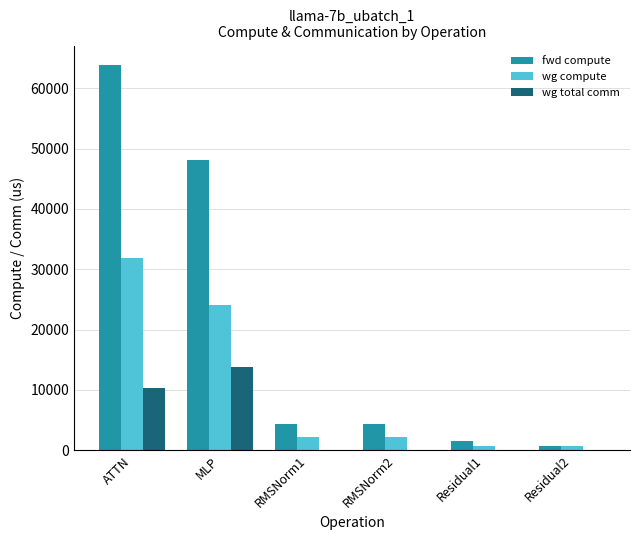

At which category is the sum across all series the highest?

ATTN